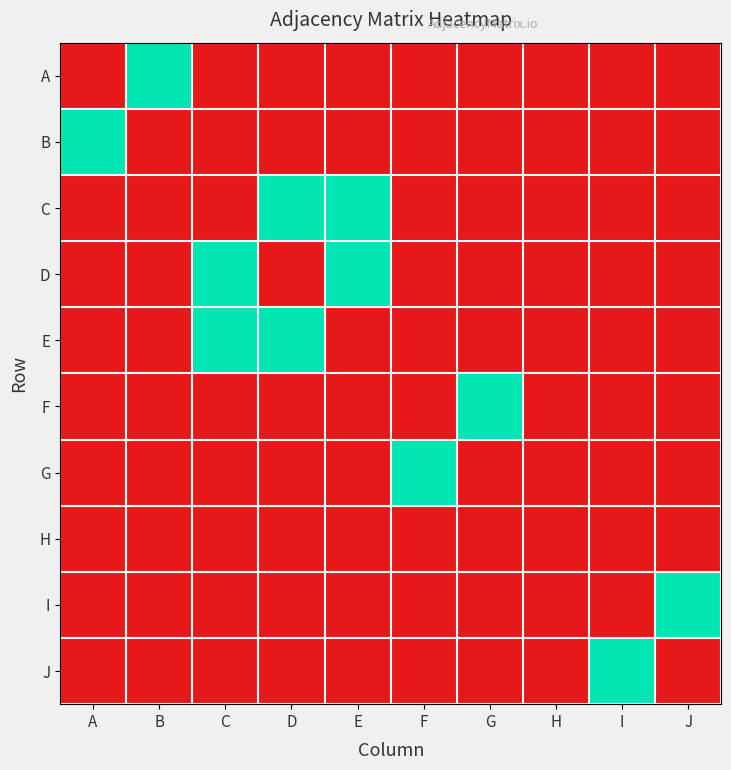

How many data points does each series have?

10